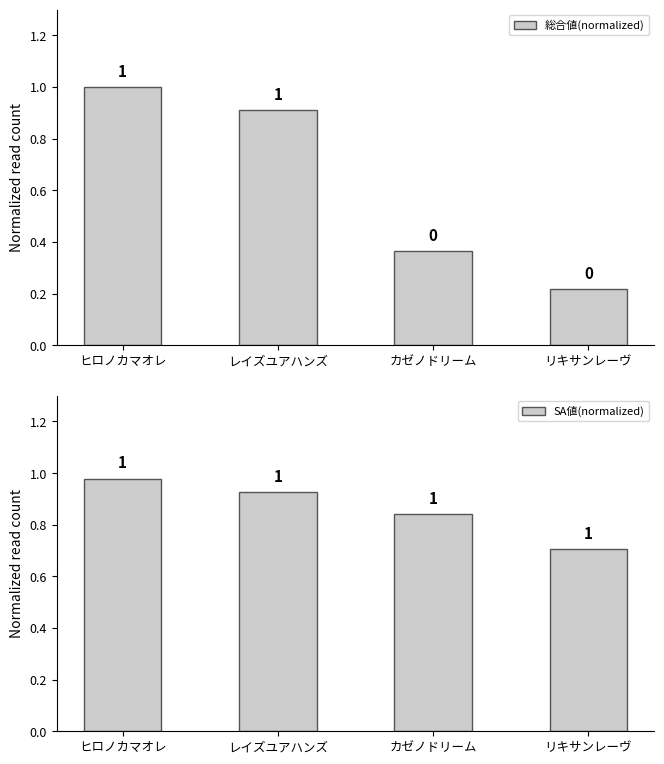

What is the value of the SA値(normalized) bar at the 2nd from the left?

0.9